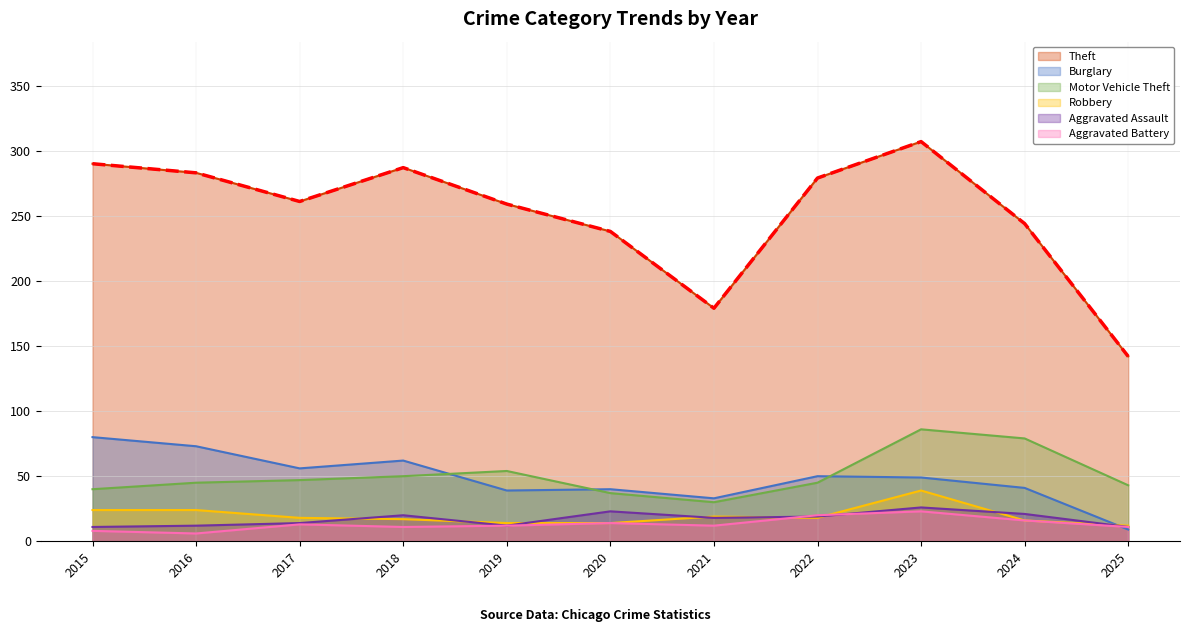

Rank the categories by Burglary value from lowest to highest.

2025, 2021, 2019, 2020, 2024, 2023, 2022, 2017, 2018, 2016, 2015